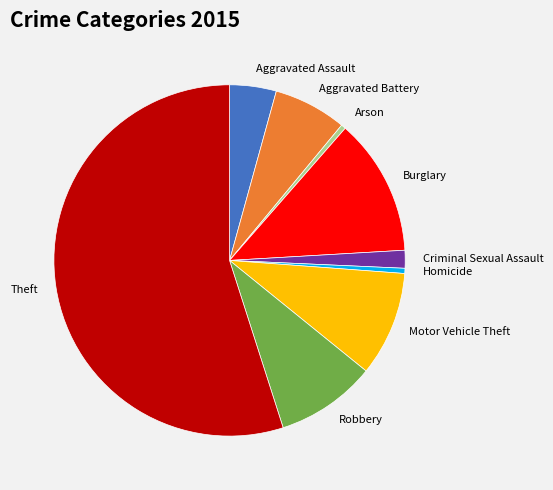

The Aggravated Assault slice represents 4% of the pie. True or false?

True